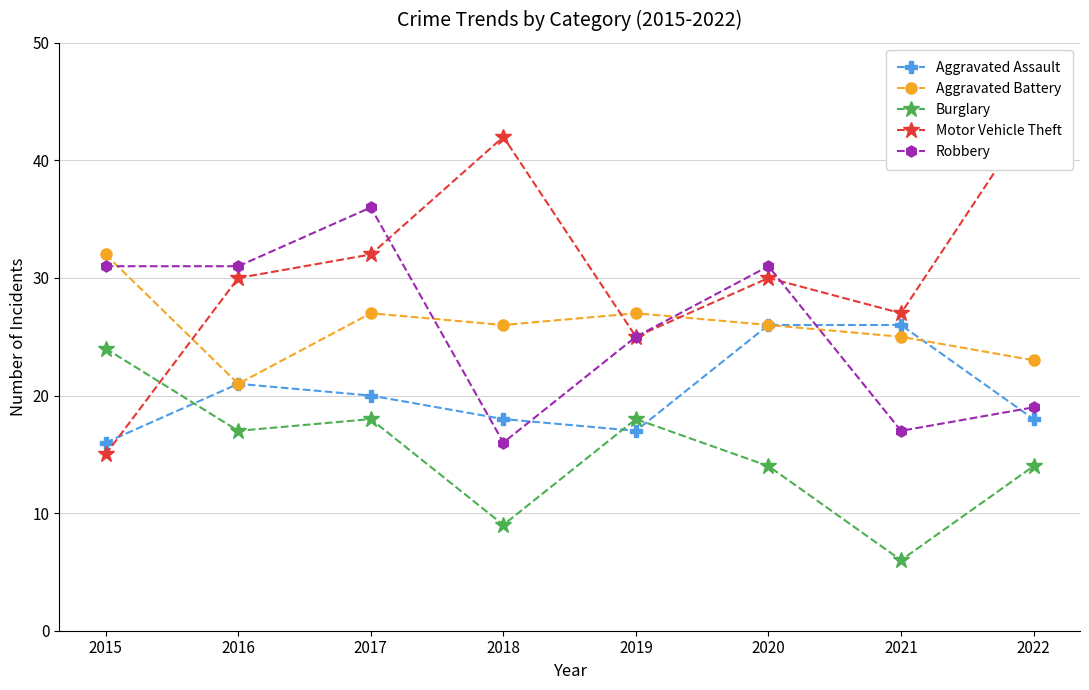

Which category has the highest value in the Motor Vehicle Theft series?

2022